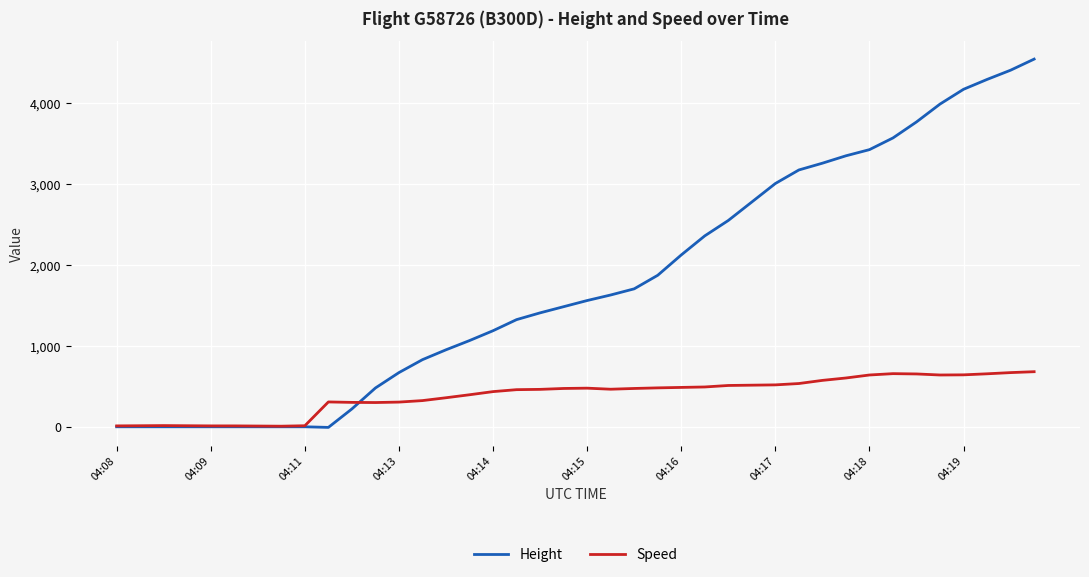

What is the highest value of the Speed series?

681.5